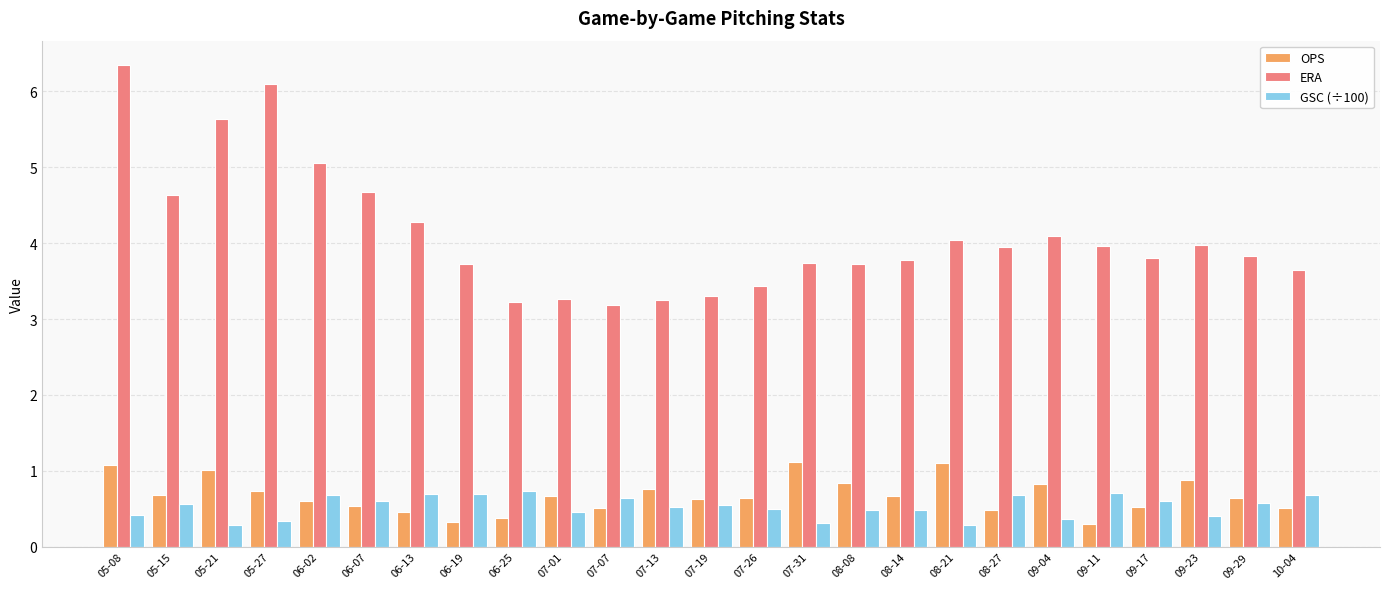

What is the spread (max minus min) of values at 06-25?

2.8